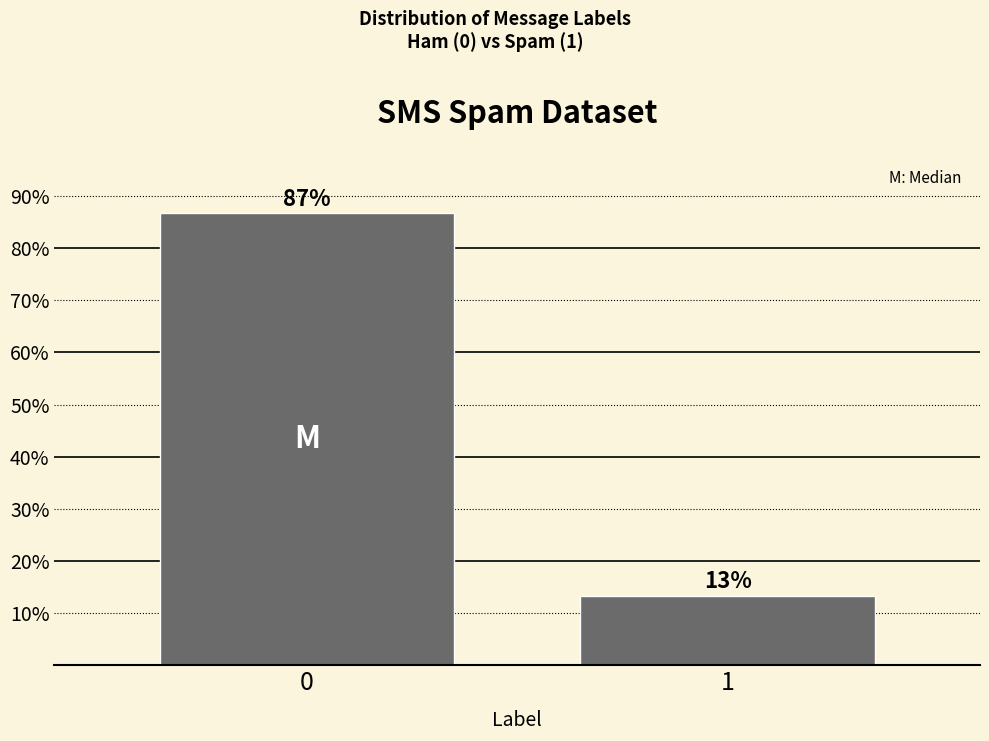

Rank the categories by value from lowest to highest.

1, 0